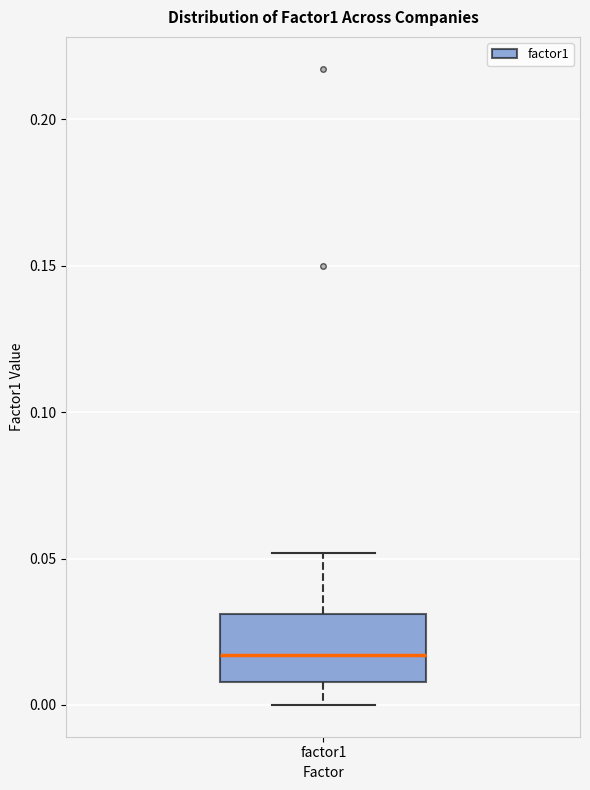

Read this box plot against the y-axis: the position of the median line, the range covered by the box, and the ends of both whiskers. The values are not printed on the chart, so give them approximately, as read against the axis.

median 0.015, box 0.010 to 0.030, whiskers 0.000 to 0.050